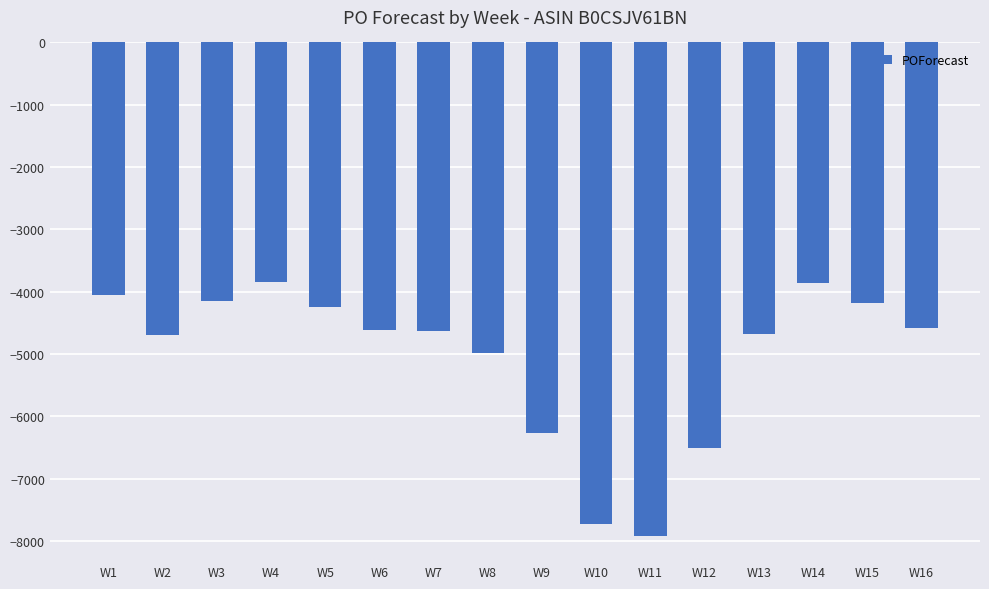

What is the difference between the maximum and second lowest values?

3888